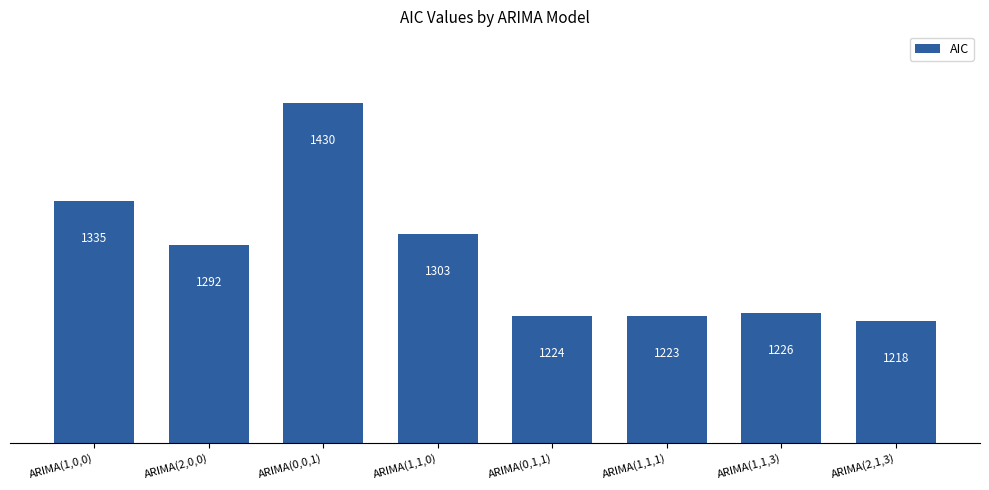

At which category does the chart reach its minimum across all series?

ARIMA(2,1,3)